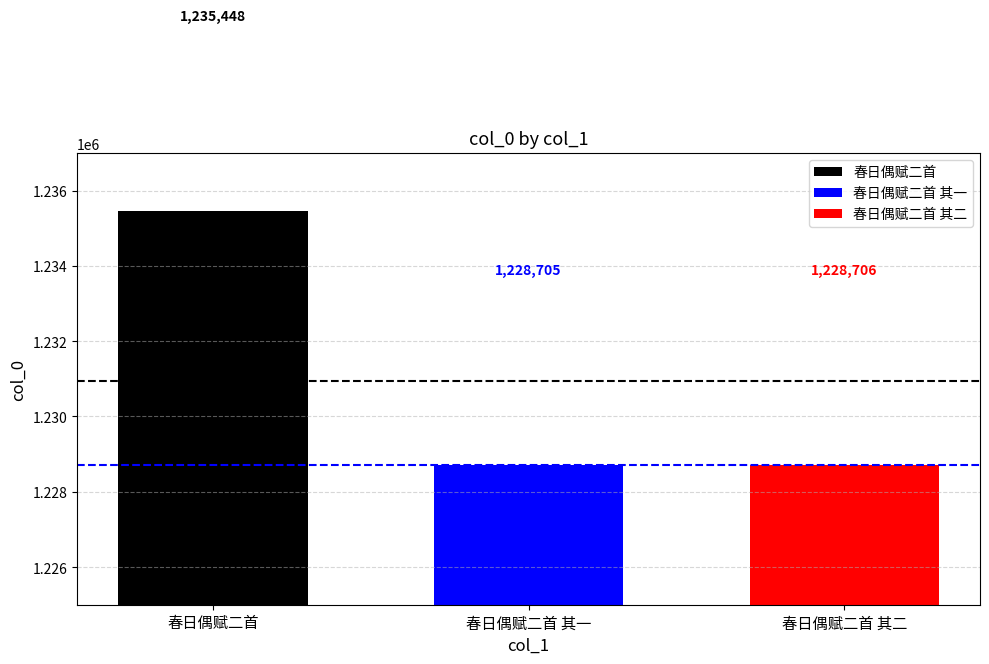

What is the smallest value displayed?

1228705